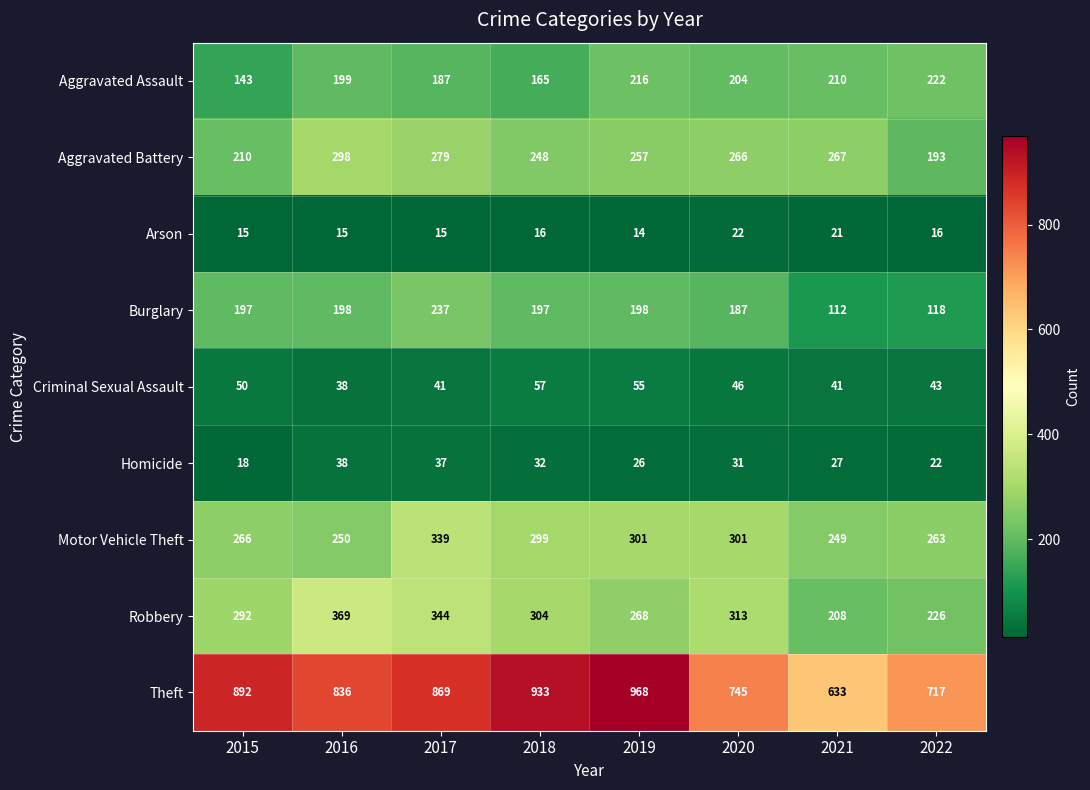

What is the total value across all series at 2018?

2251